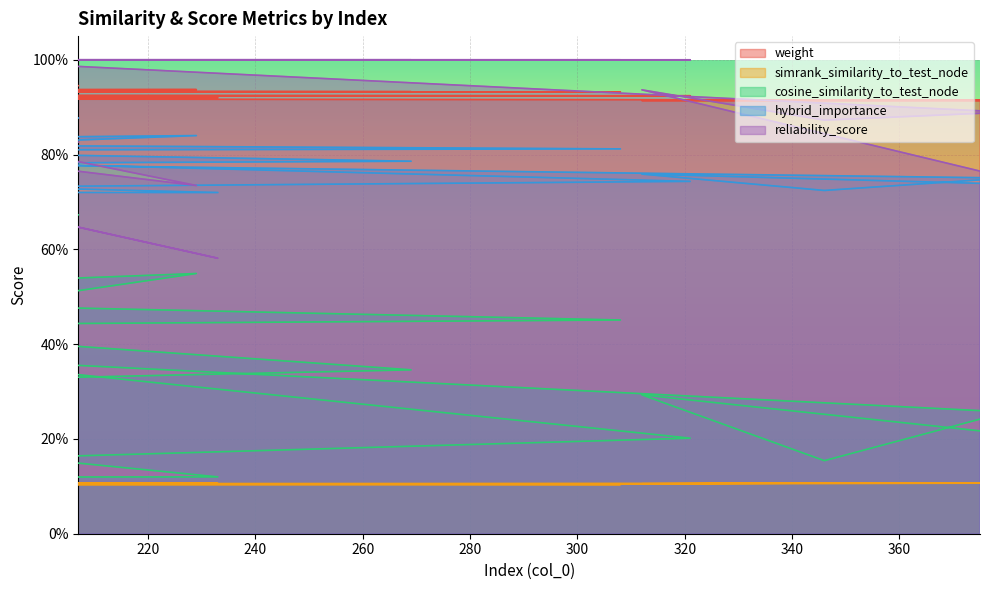

What is the spread (max minus min) of values at 321?

0.9